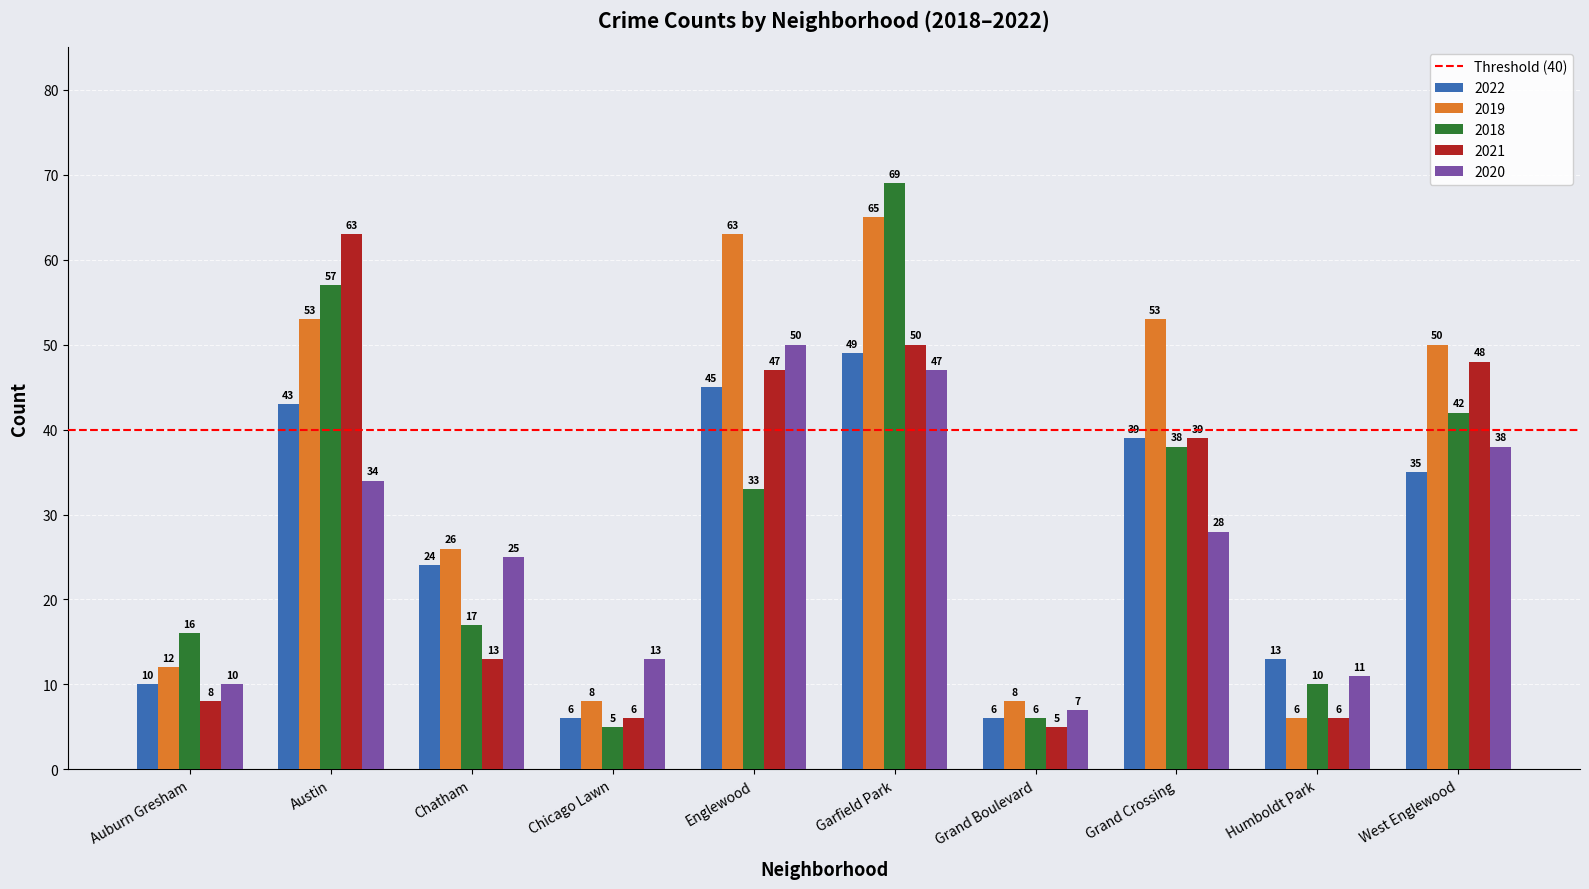

What is the label of the 5th bar from the right?

Garfield Park